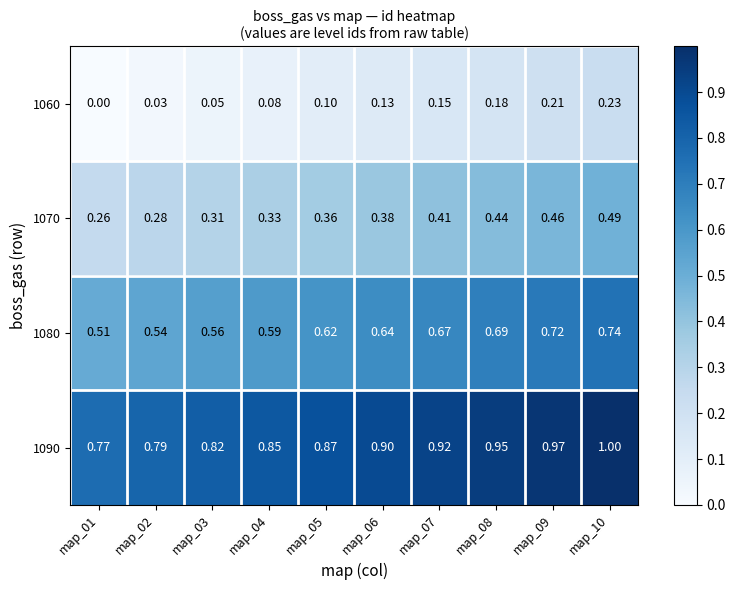

Is the value of 1090 at map_03 greater than the value of 1080 at map_01?

Yes